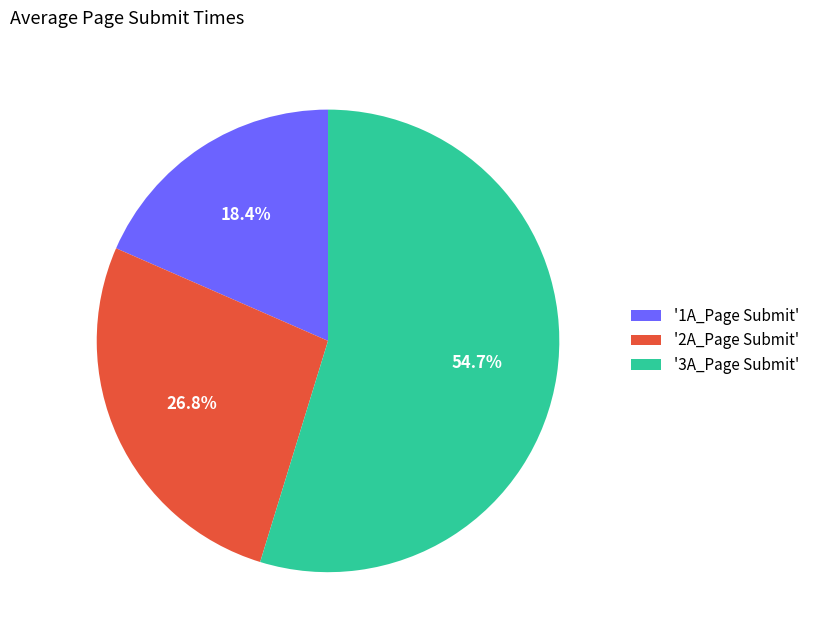

How many segments does this pie chart have?

3